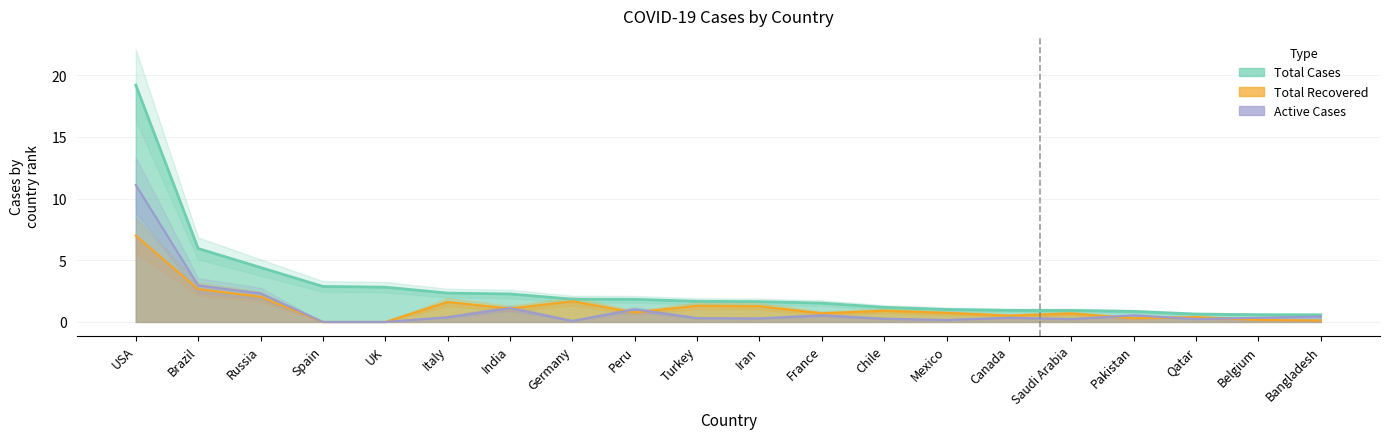

Does the chart have visible grid lines?

Yes